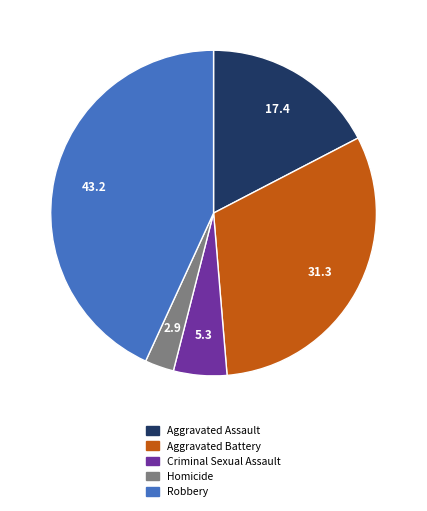

Count the number of slices in the pie.

5